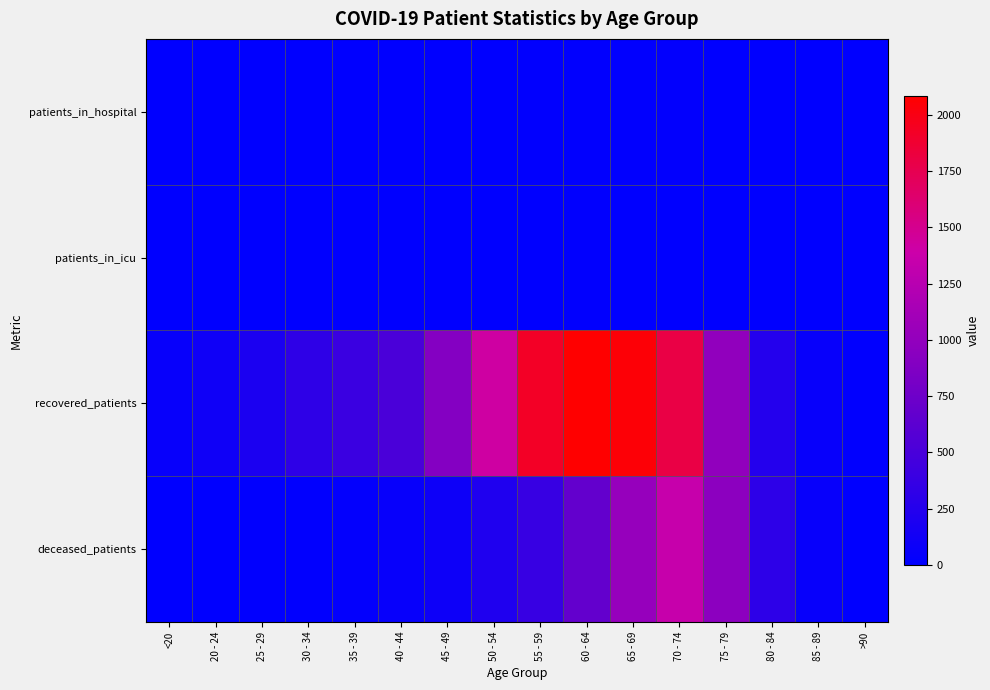

Which series has the largest total across all categories?

recovered_patients